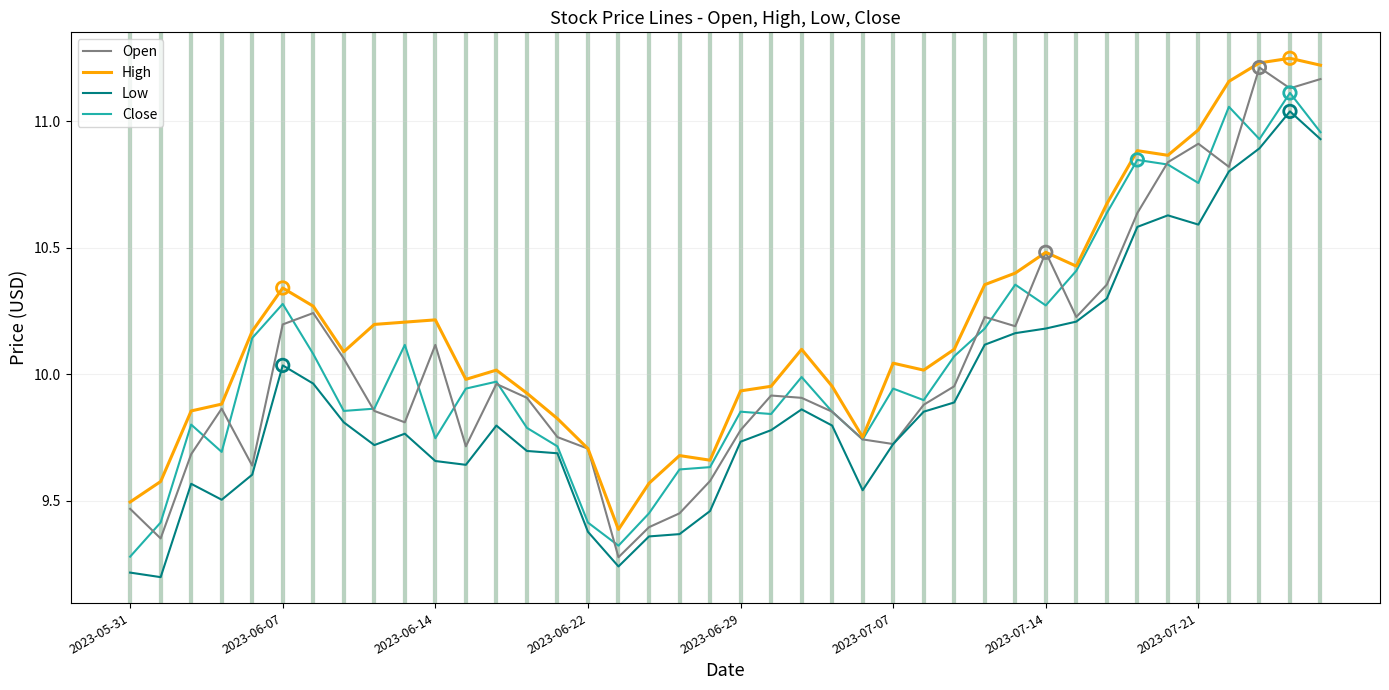

Which series has the largest total across all categories?

High